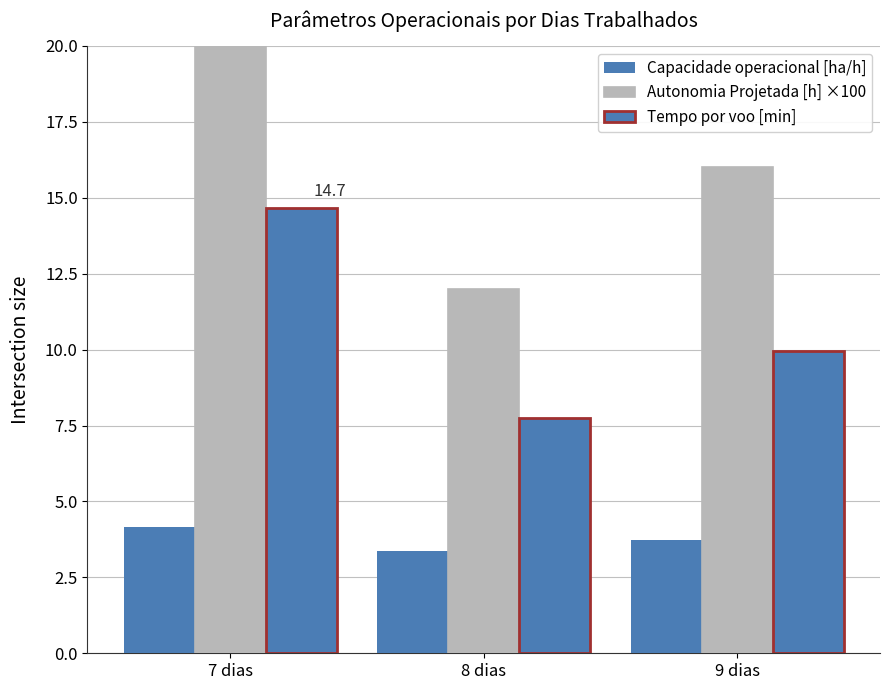

Rank the series by their maximum value, from lowest to highest.

Capacidade operacional [ha/h], Tempo por voo [min], Autonomia Projetada [h] ×100